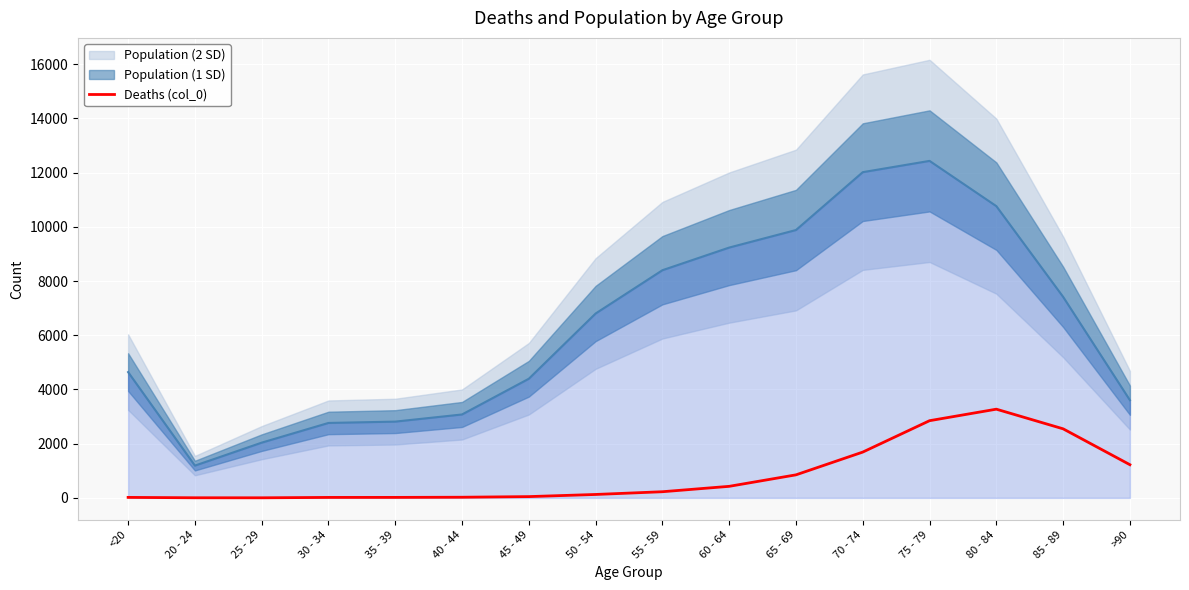

List the labels in order of value, smallest first.

25 - 29, 20 - 24, 30 - 34, <20, 35 - 39, 40 - 44, 45 - 49, 50 - 54, 55 - 59, 60 - 64, 65 - 69, >90, 70 - 74, 85 - 89, 75 - 79, 80 - 84